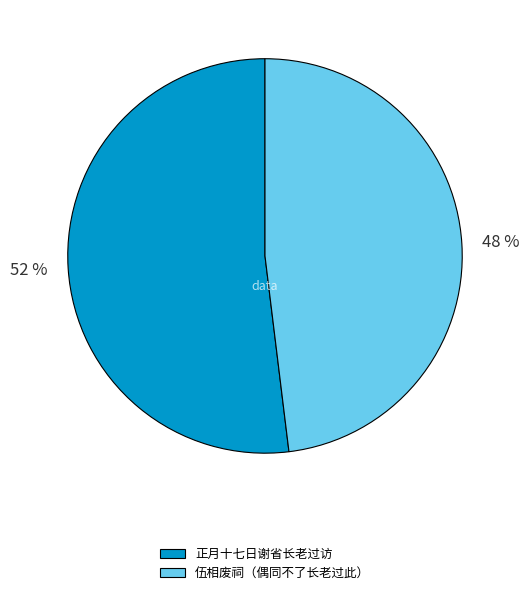

Is there a majority slice in this chart?

Yes